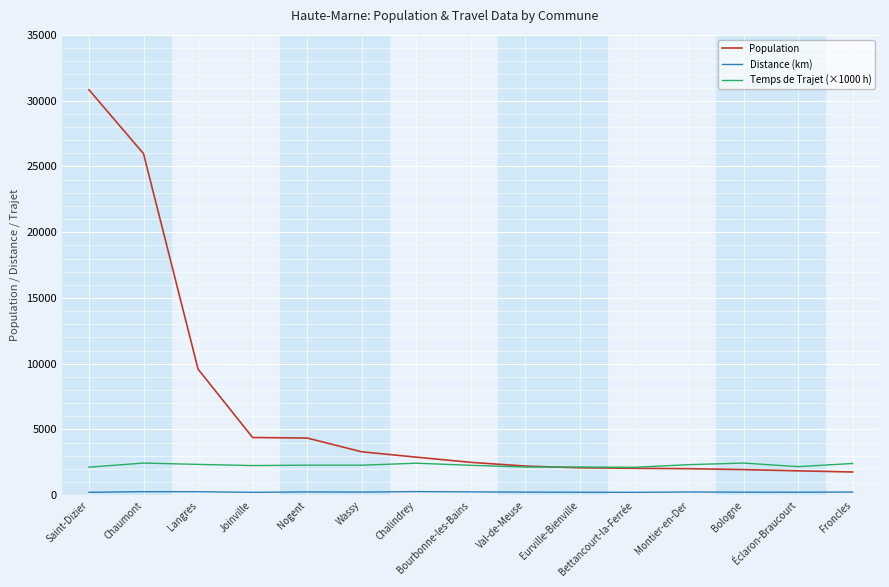

Which series has the largest range (max minus min)?

Population